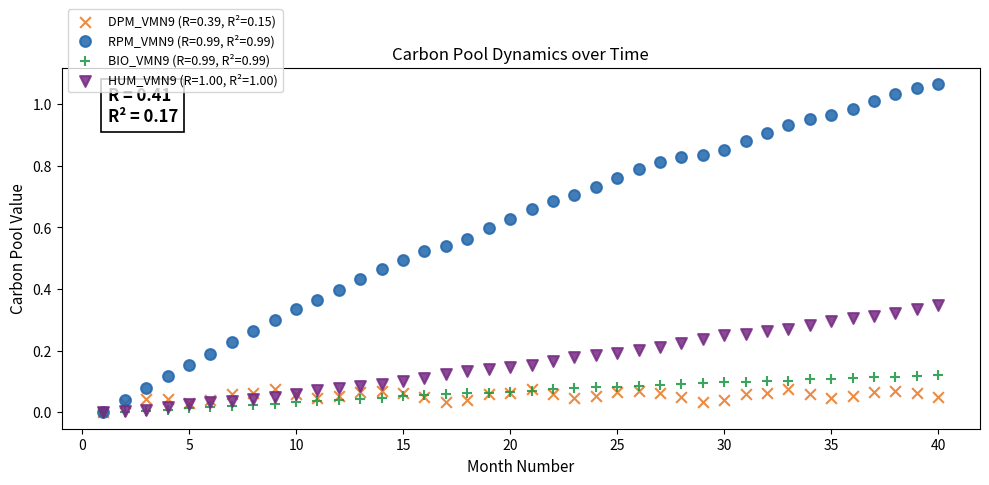

Which series has the largest Y range (max minus min)?

RPM_VMN9 (R=0.99, R²=0.99)